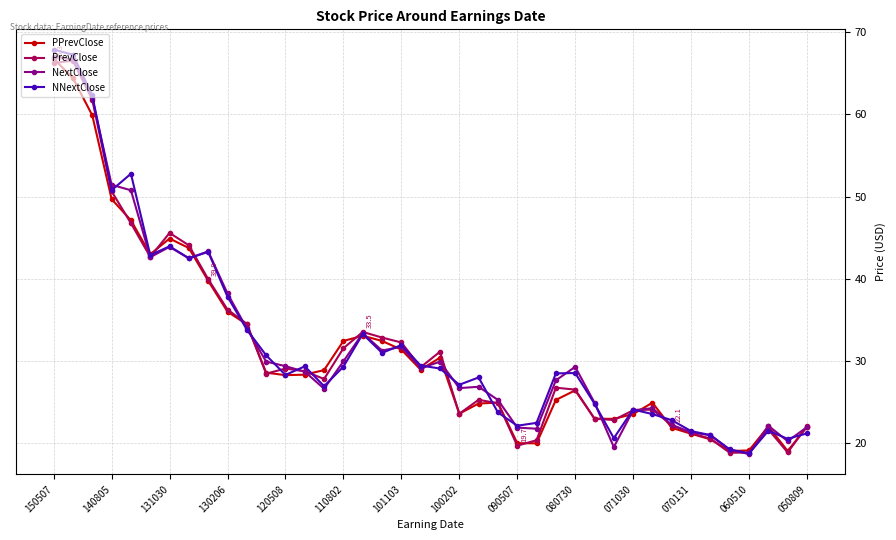

What is the average value of the PrevClose series?

31.6